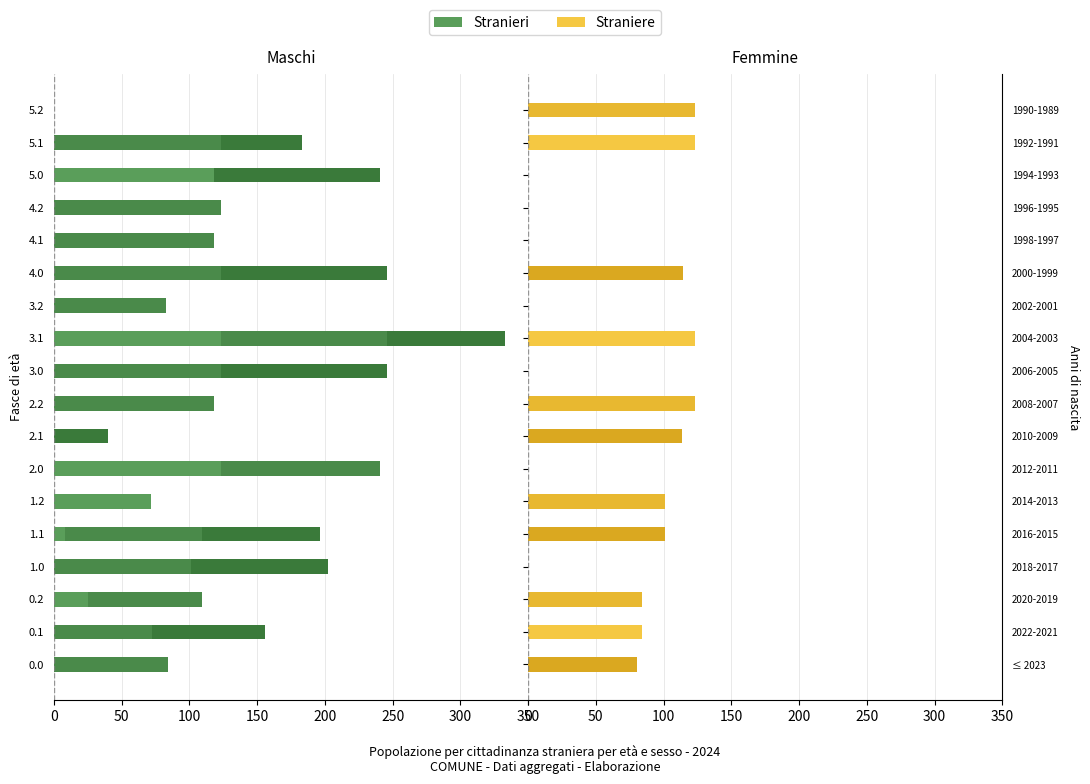

What is the label of the 14th bar from the right?

1.1